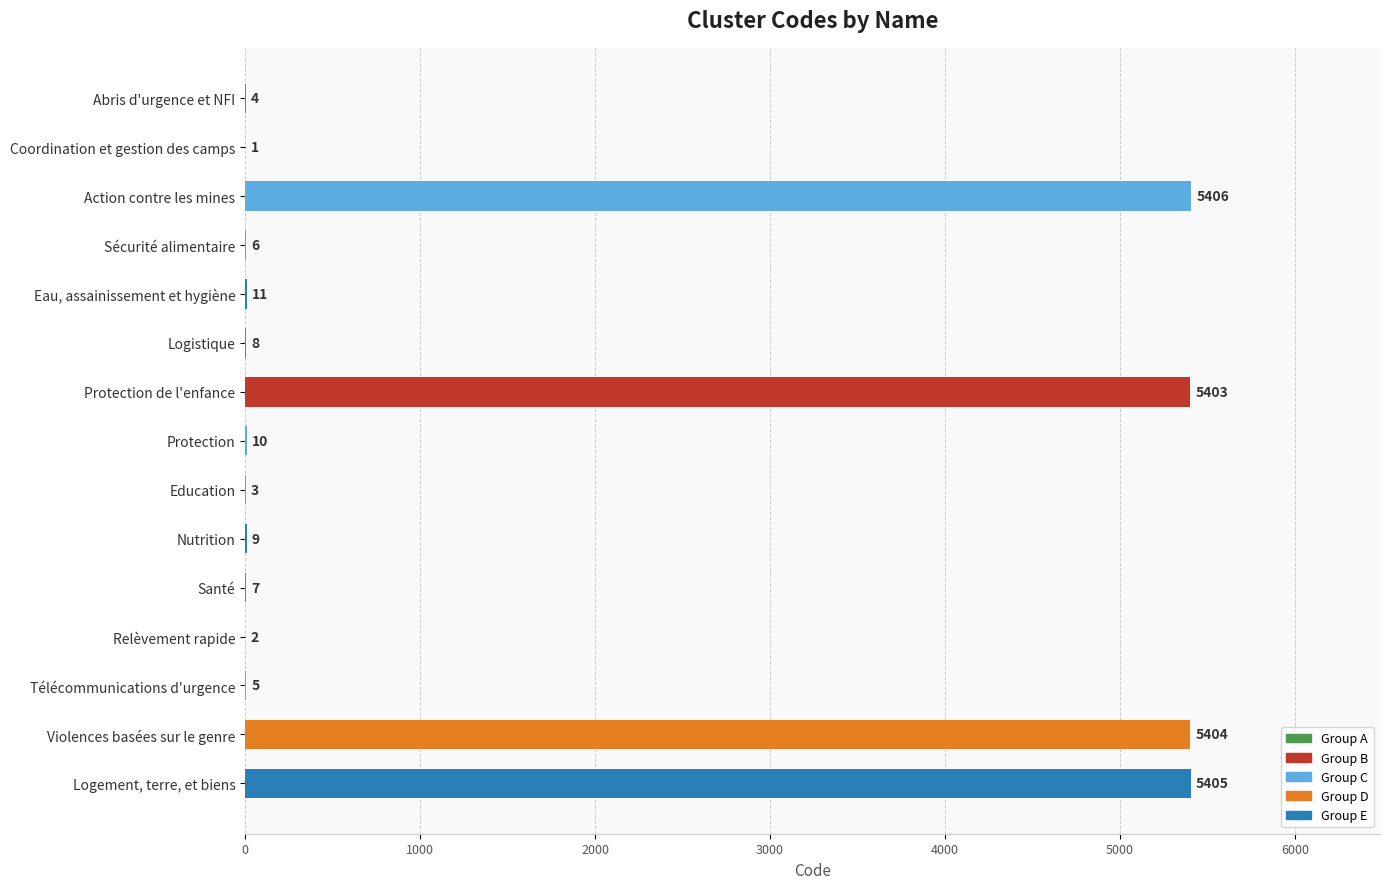

Which label corresponds to the largest value in the chart?

Action contre les mines